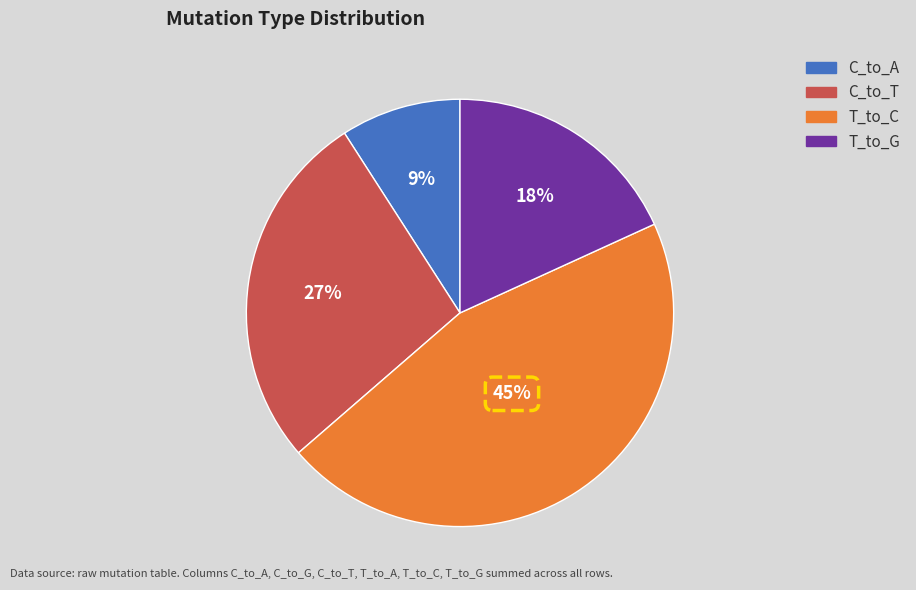

To the nearest percent, what is the difference between the largest and smallest slice percentages?

36%